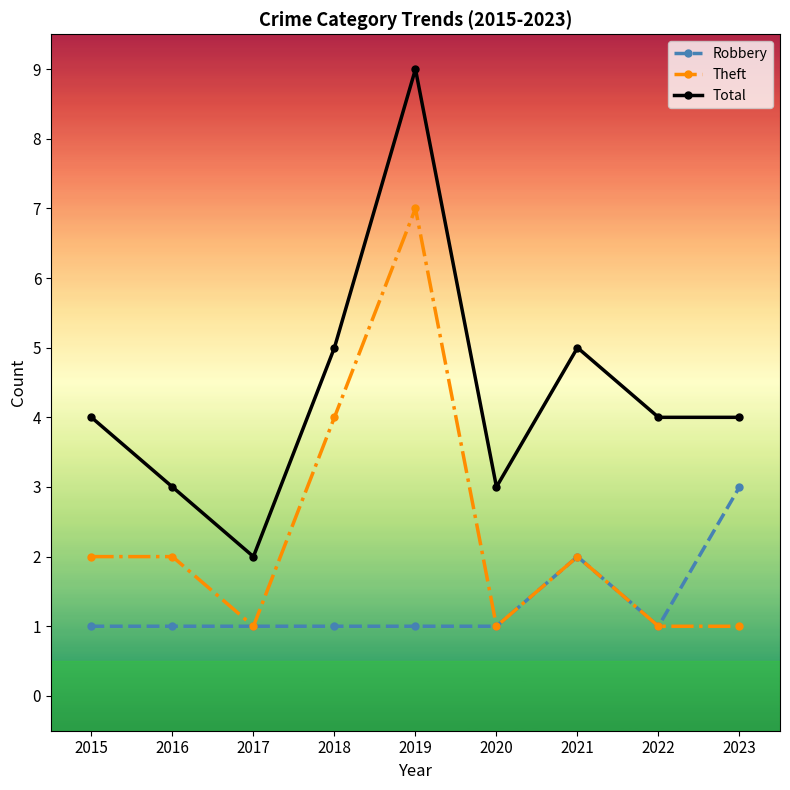

What is the total value across all series at 2017?

4